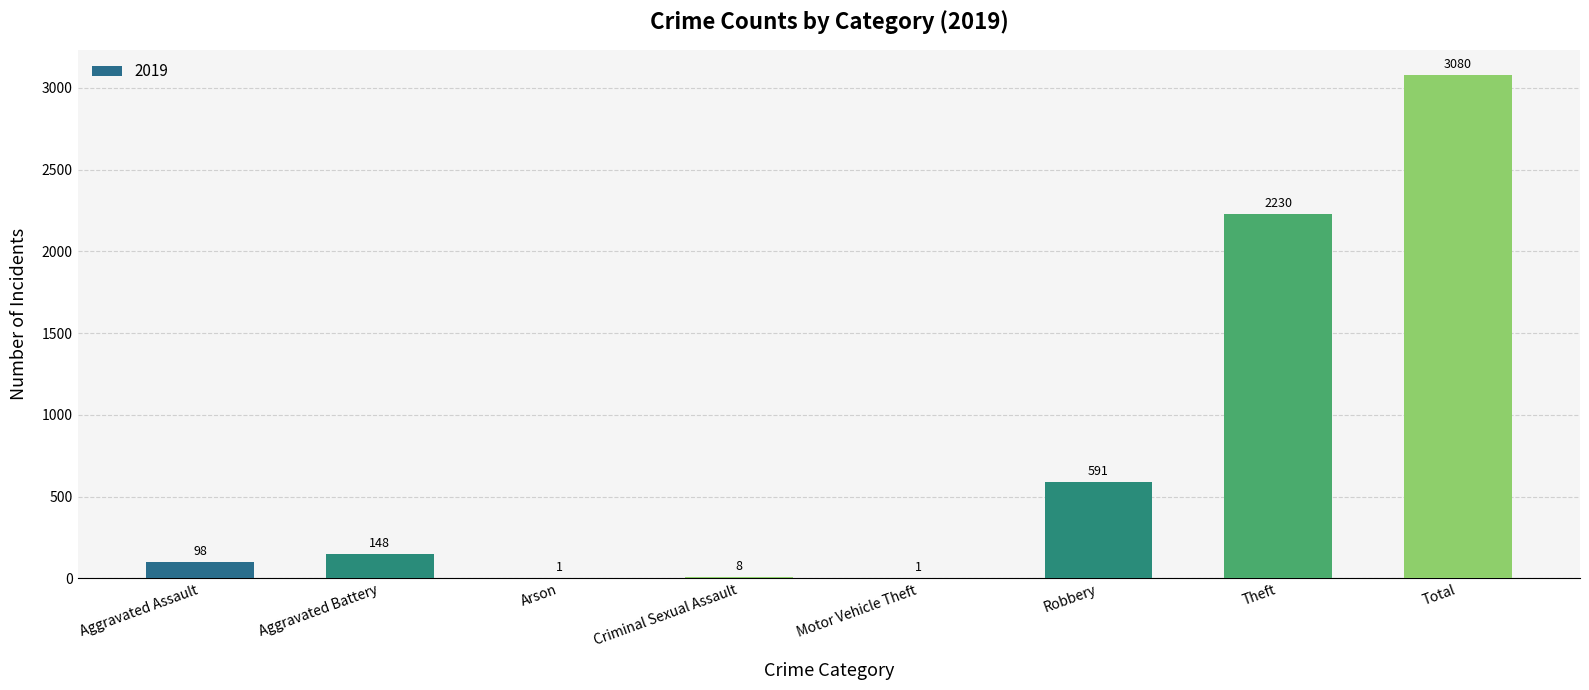

The chart shows a value of 1 at Arson. True or false?

True